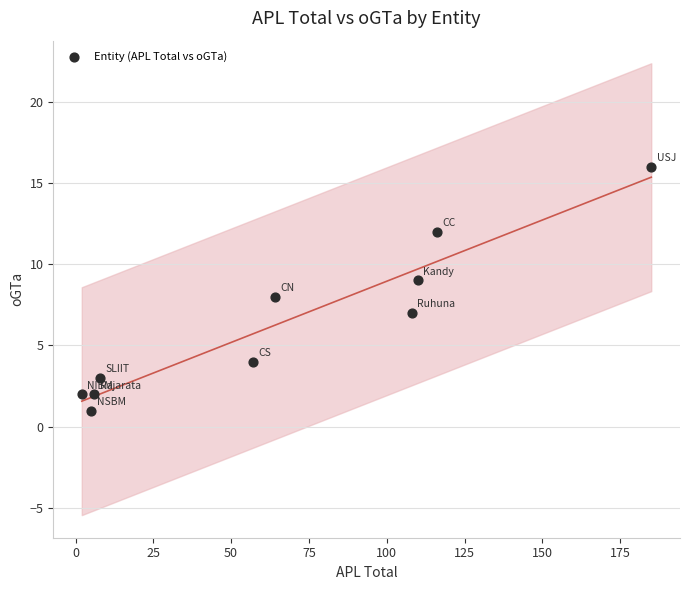

What is the range of Y values (max minus min)?

15